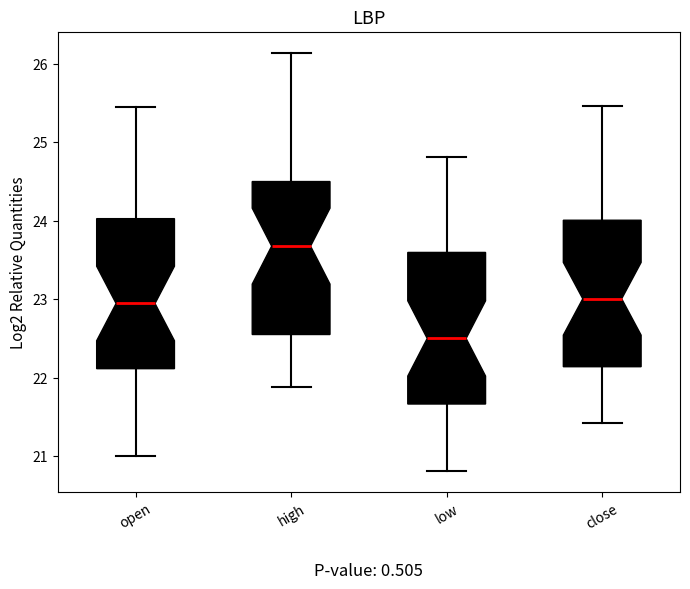

Reading left to right, read every box against the y-axis: the position of its median line, the range the box covers, and the ends of its whiskers. The values are not printed on the chart, so give them approximately, as read against the axis.

open: median 22.9, box 22.1 to 24.0, whiskers 21.0 to 25.5
high: median 23.7, box 22.6 to 24.5, whiskers 21.9 to 26.1
low: median 22.5, box 21.7 to 23.6, whiskers 20.8 to 24.8
close: median 23.0, box 22.1 to 24.0, whiskers 21.4 to 25.5